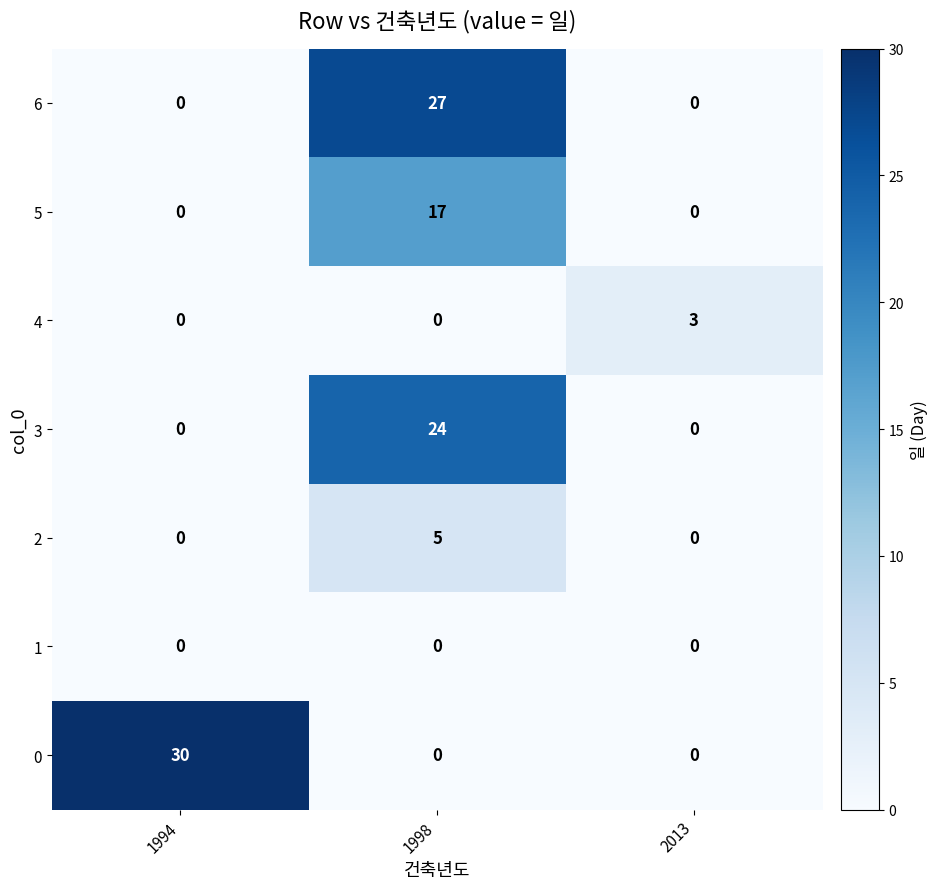

Which label corresponds to the largest value in the chart?

1994